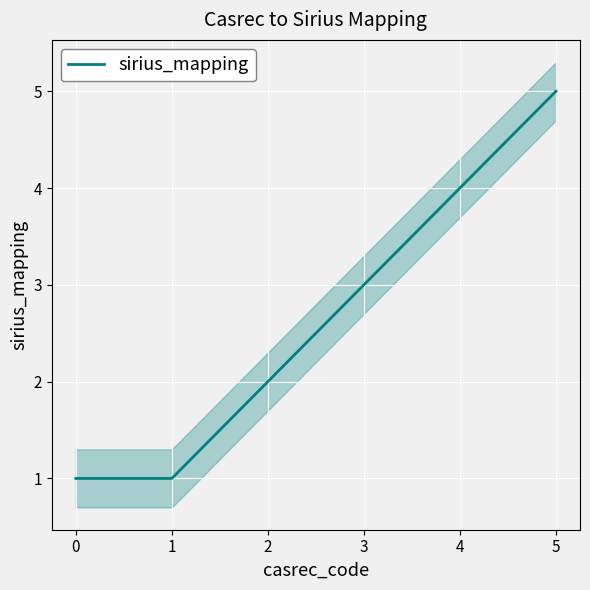

True or false: sirius_mapping has a value of 2 at 4.

False